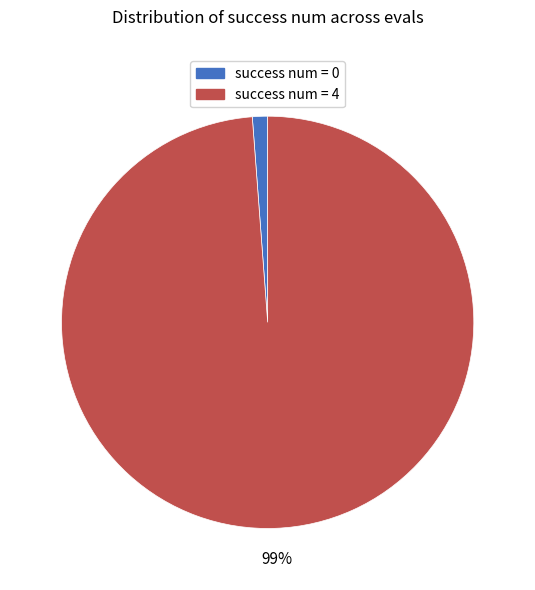

Is there any slice that represents more than half of the pie?

Yes